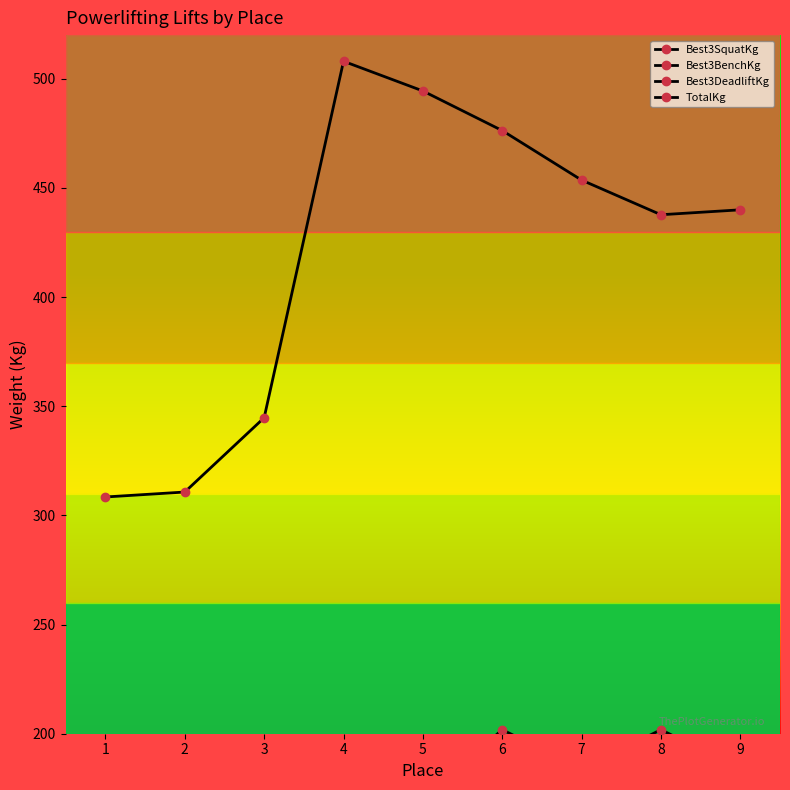

Rank the categories by Best3BenchKg value from highest to lowest.

5, 4, 7, 6, 8, 9, 3, 1, 2